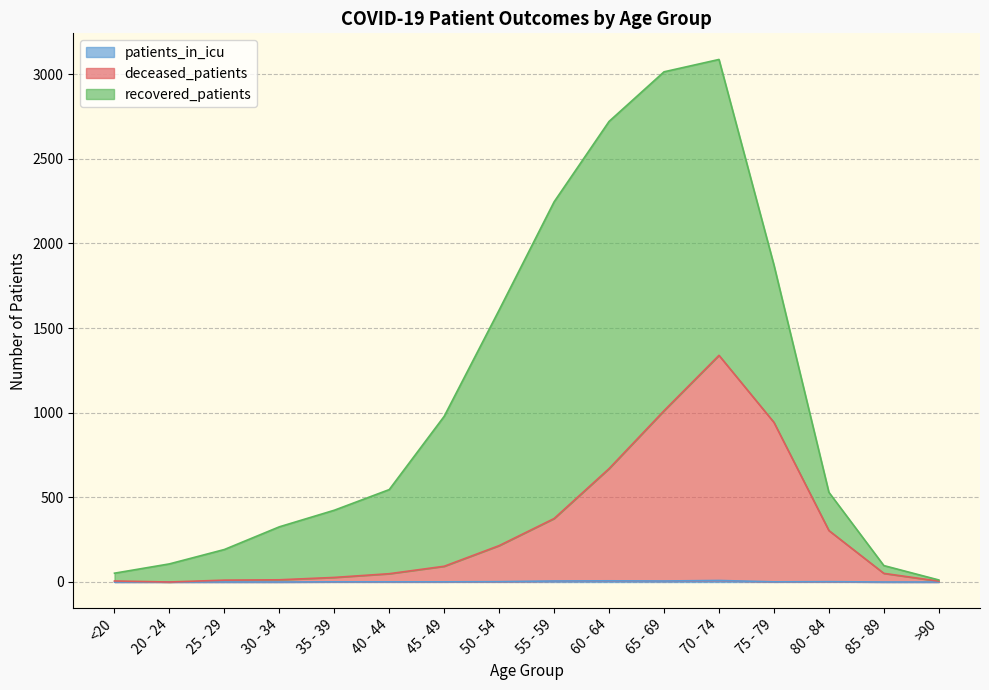

True or false: deceased_patients and patients_in_icu intersect in this chart.

False